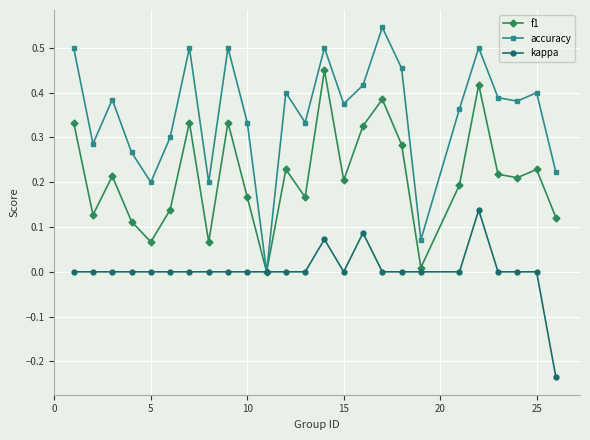

True or false: kappa has more than 2 interior local peaks.

True